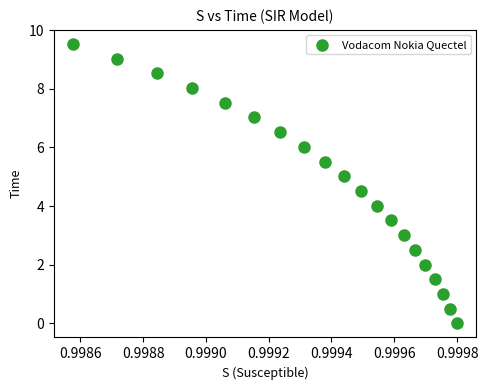

What is the range of Y values (max minus min)?

9.5